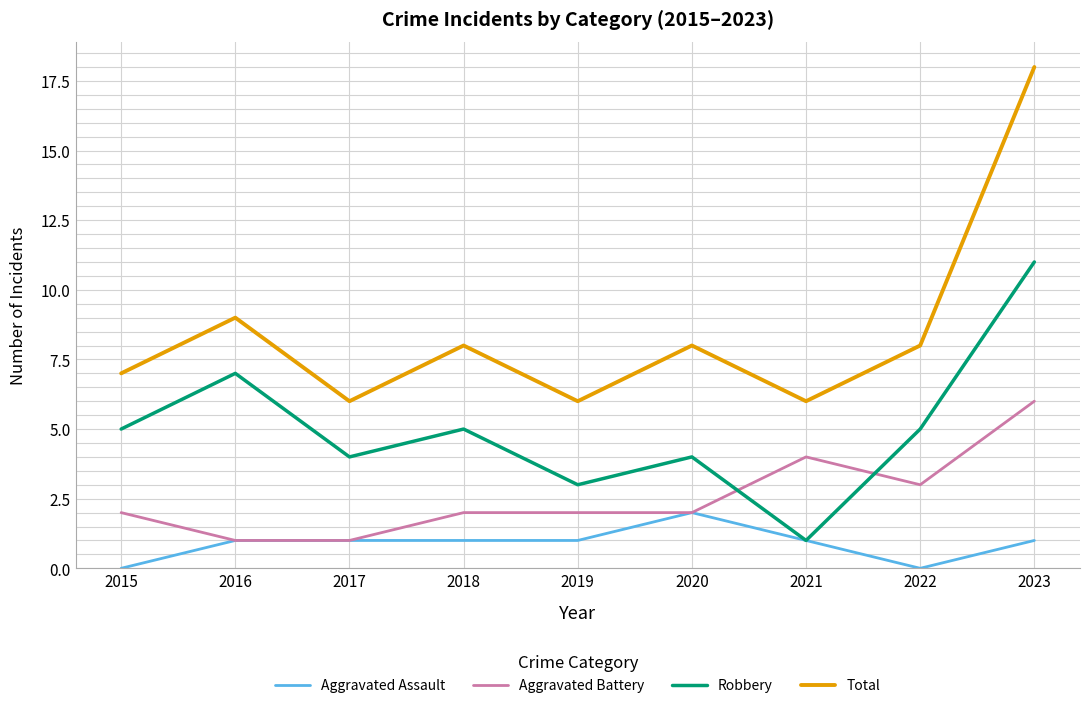

What is the difference between the maximum and second lowest values in the Robbery series?

8